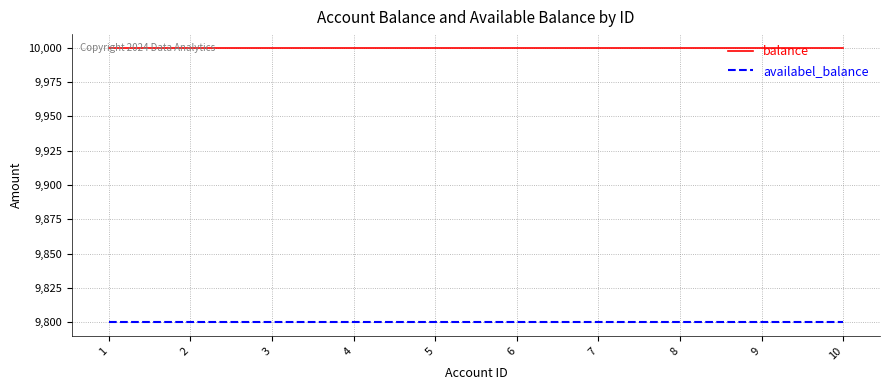

Reading right to left, list all the values displayed in this chart.

balance: 10=10000	9=10000	8=10000	7=10000	6=10000	5=10000	4=10000	3=10000	2=10000	1=10000
availabel_balance: 10=9800	9=9800	8=9800	7=9800	6=9800	5=9800	4=9800	3=9800	2=9800	1=9800